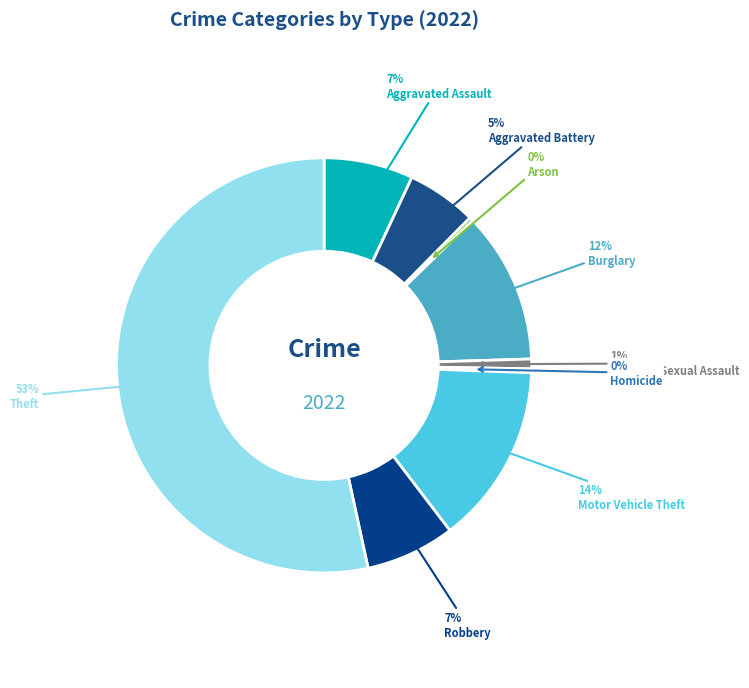

To the nearest percent, what is the difference between the largest and smallest slice percentages?

53%